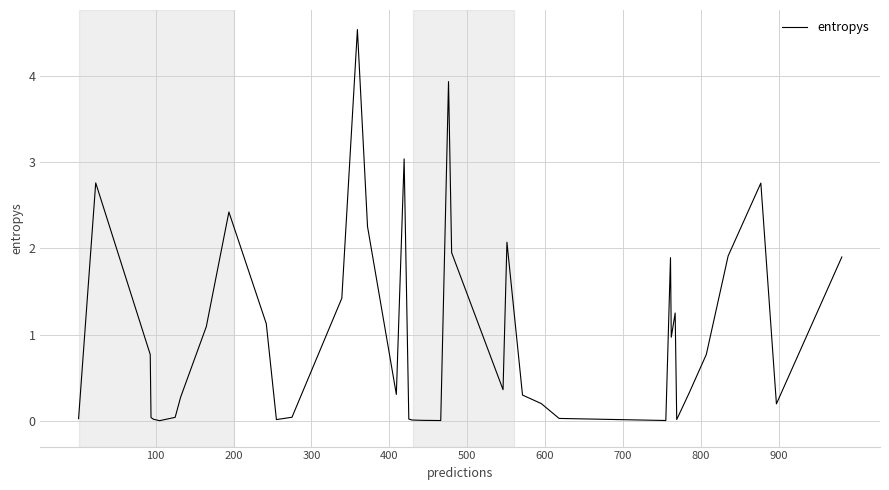

What is the greatest value displayed?

4.5